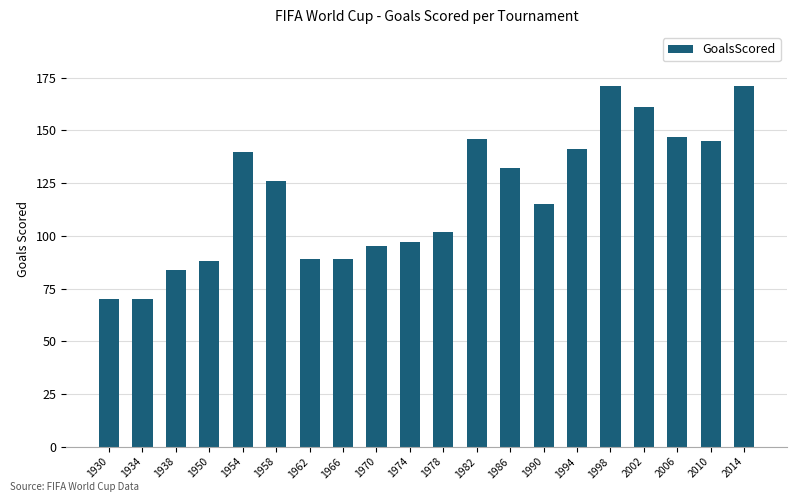

Is it true that the value at 1994 is 52?

False